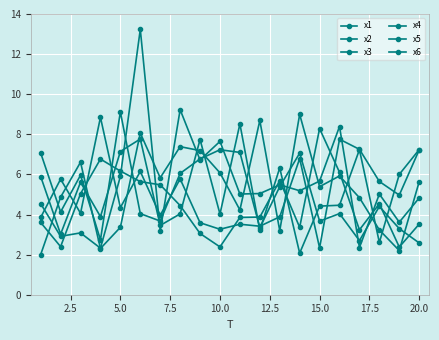

What is the value of the x4 point at the 6th from the left?

8.1